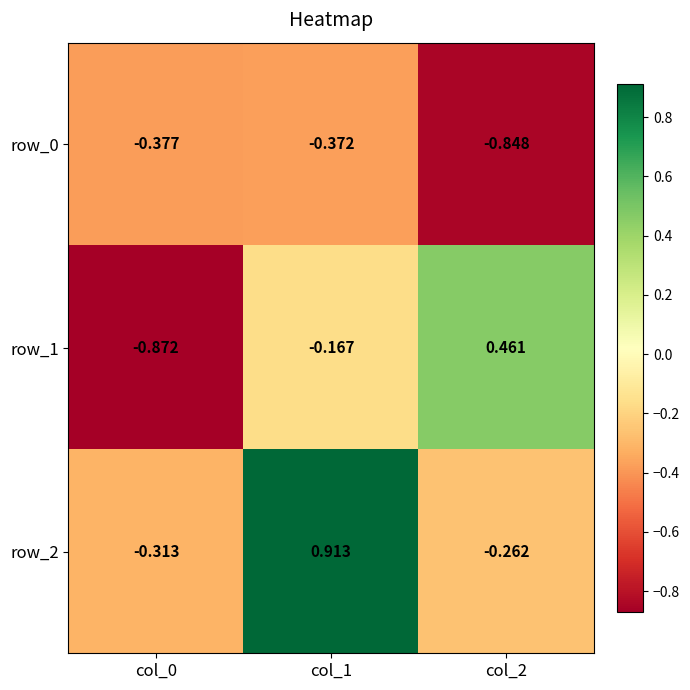

How many series are shown in this chart?

3